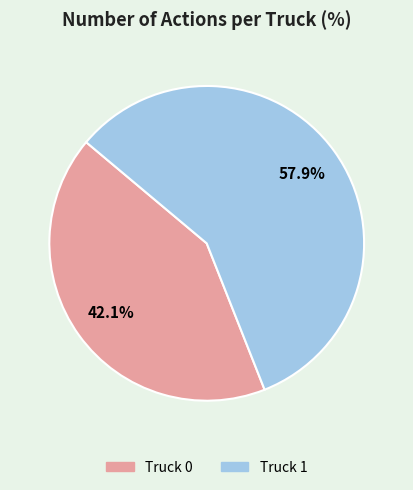

Combined, do Truck 1 and Truck 0 account for over 50%?

Yes